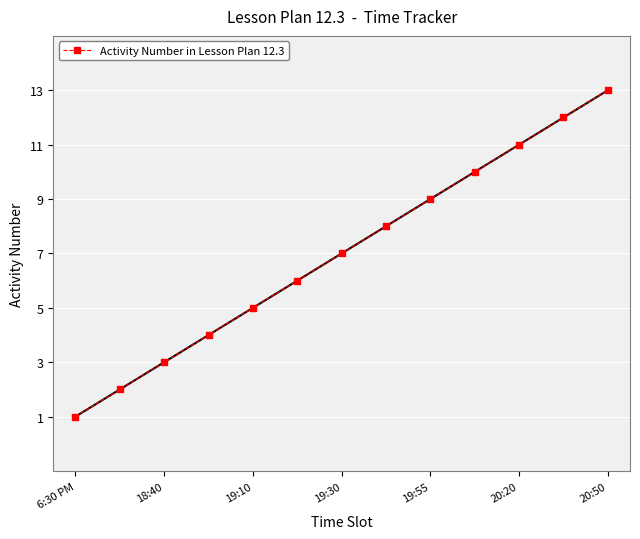

How many lines are shown in the chart?

1